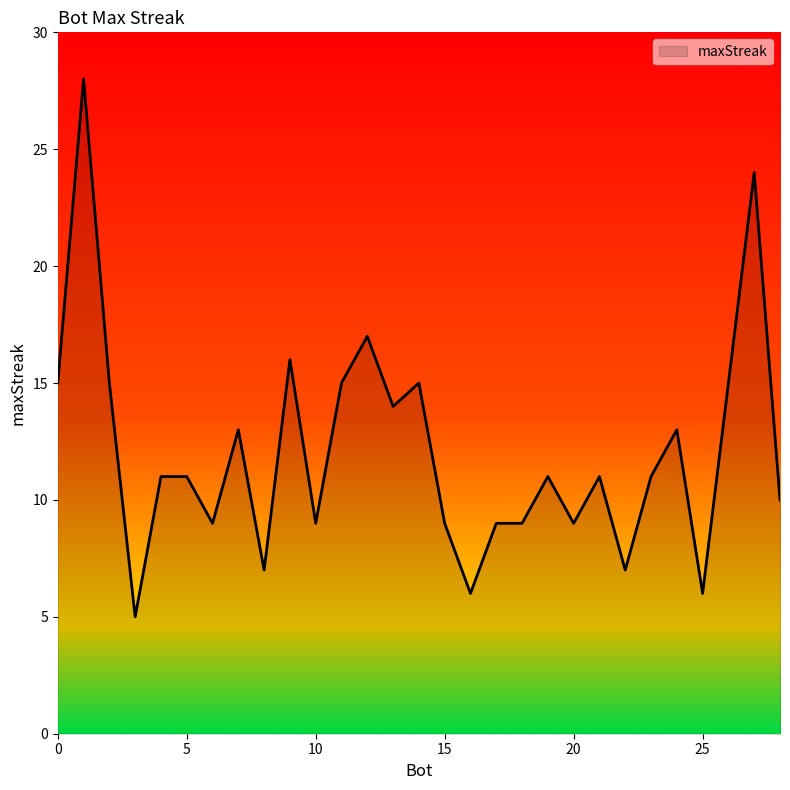

True or false: there are more than 2 points higher than both neighbors.

True